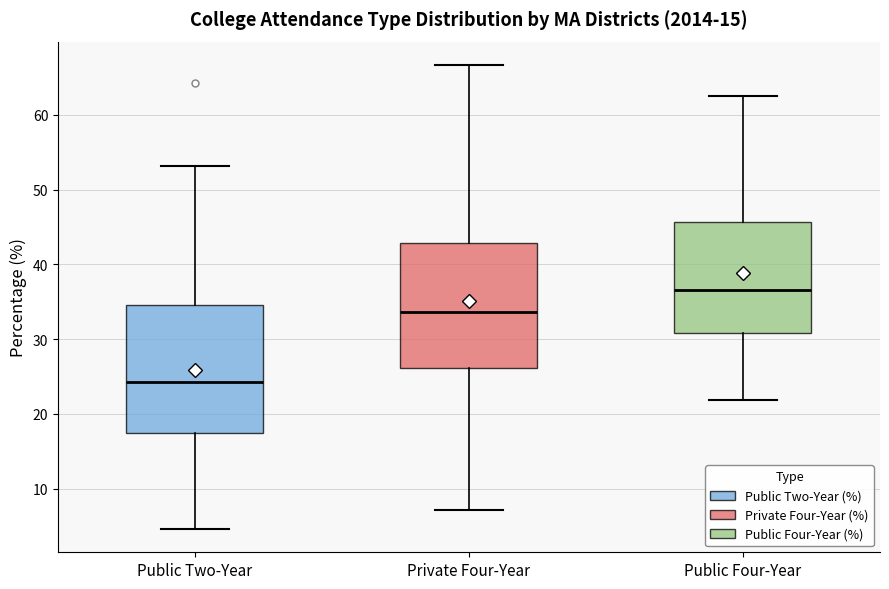

Which box's median line is the lowest?

Public Two-Year